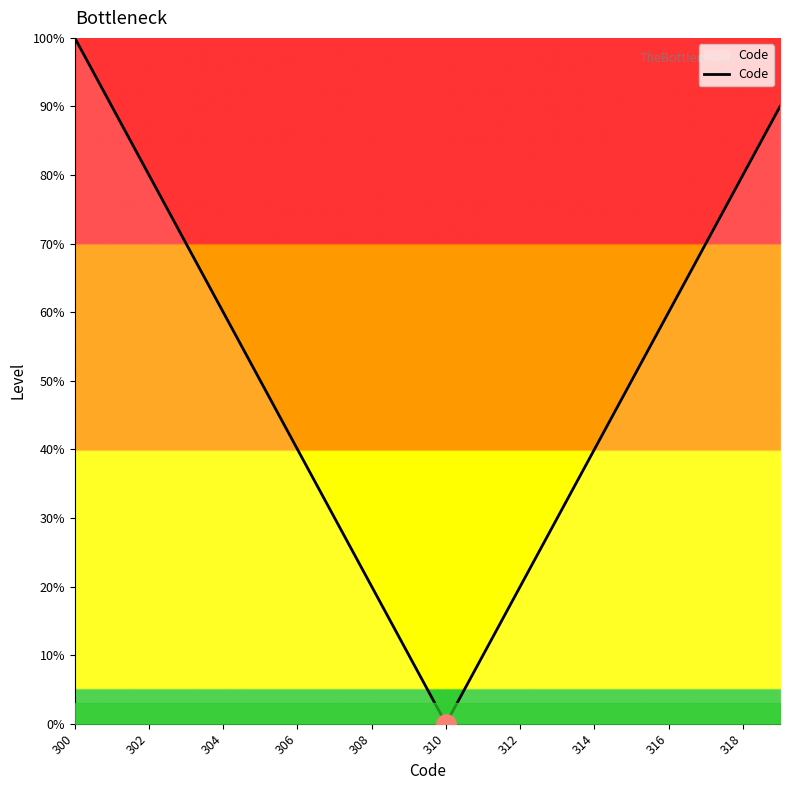

What is the greatest value displayed?

100